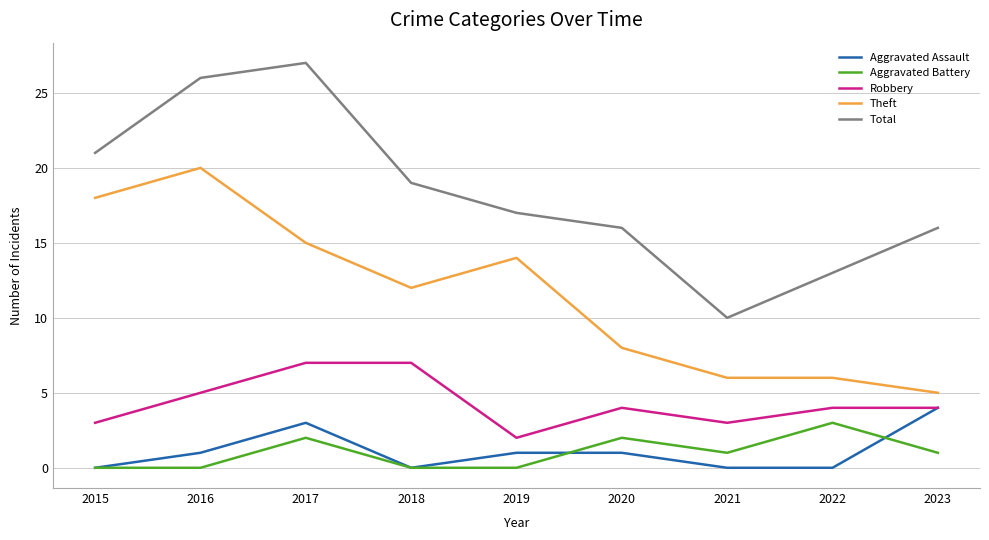

Count the number of categories in the chart.

9